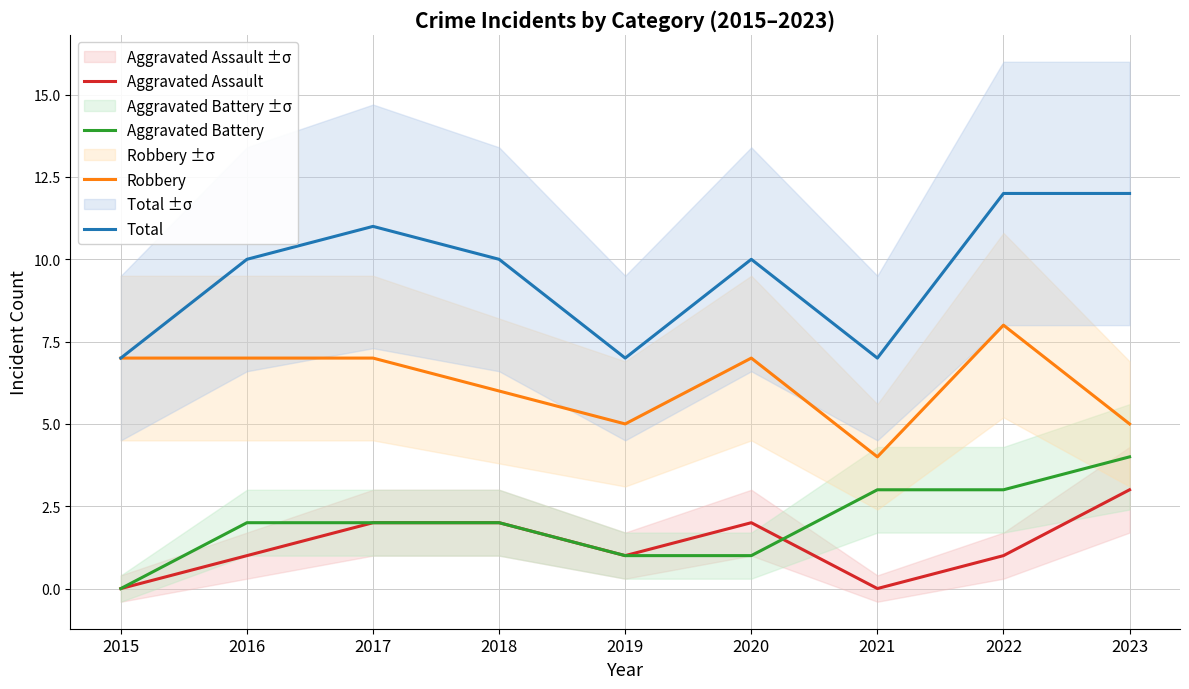

True or false: Aggravated Battery and Aggravated Assault intersect in this chart.

True